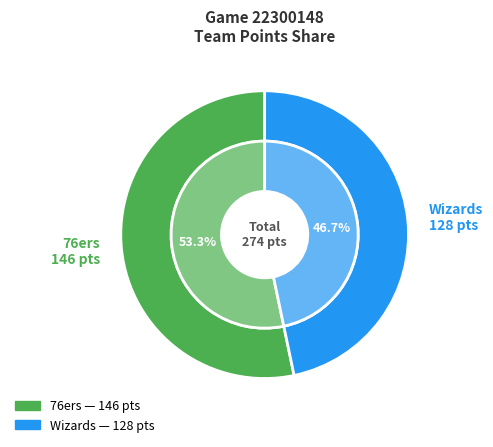

What percentage is NOT represented by 76ers?

46.7%